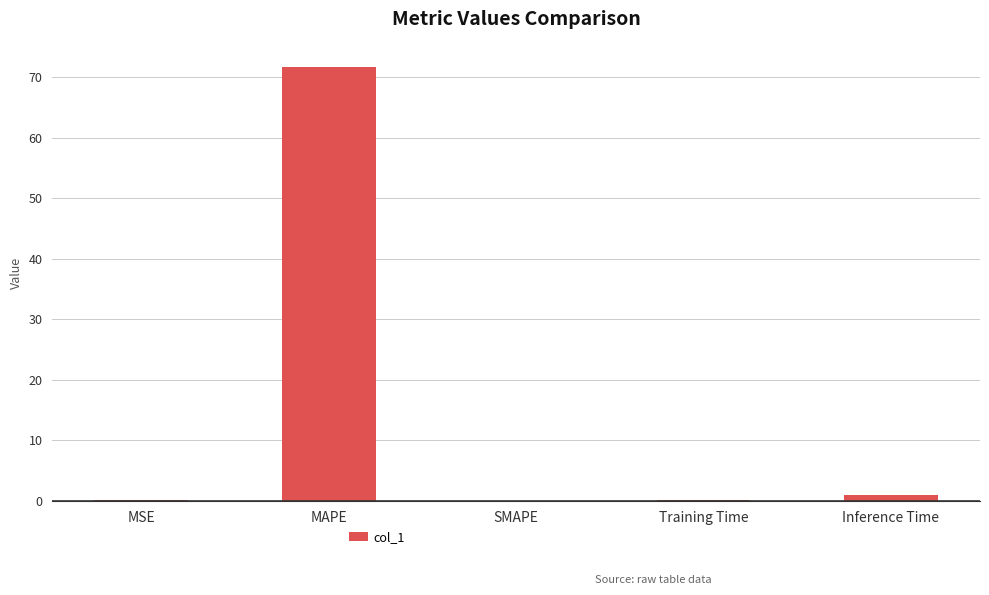

The value at Training Time is 0.1. True or false?

True